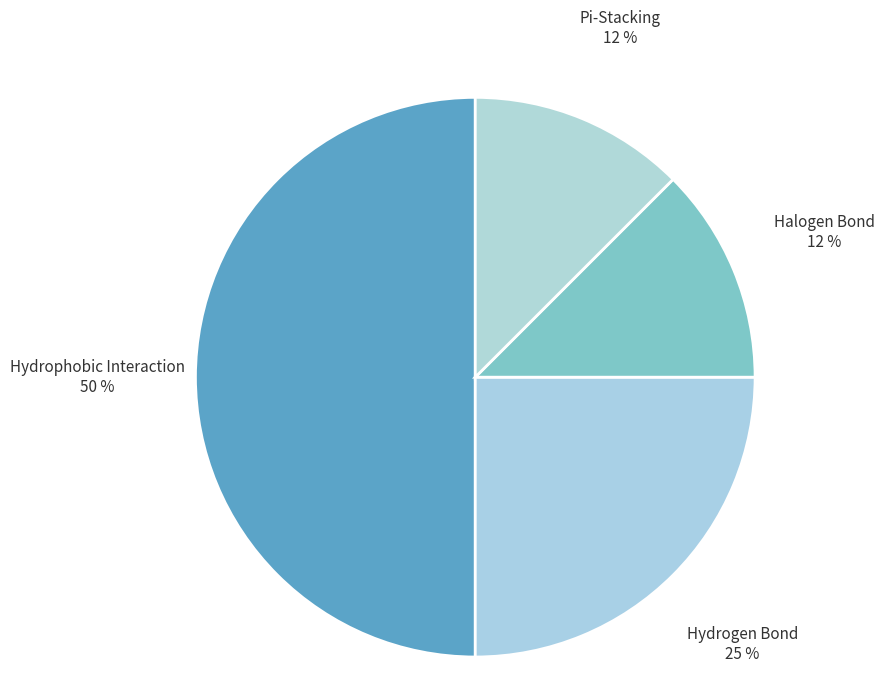

Is Pi-Stacking the majority of the pie?

No